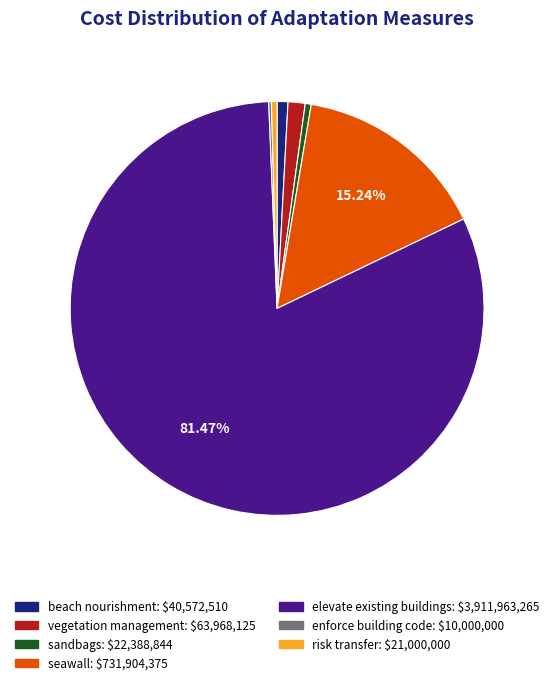

Which category accounts for the majority?

elevate existing buildings